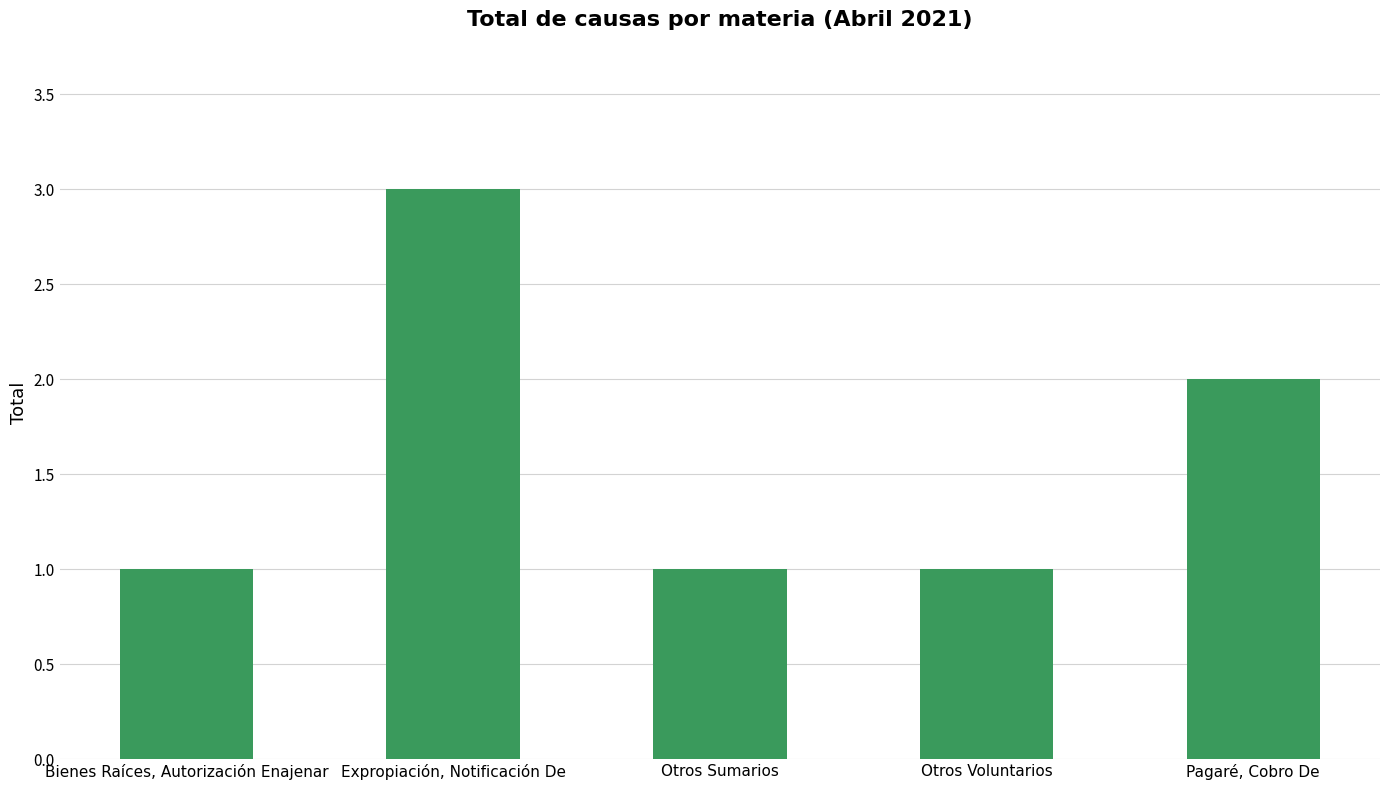

What is the sum of the values at Otros Voluntarios and Bienes Raíces, Autorización Enajenar?

2